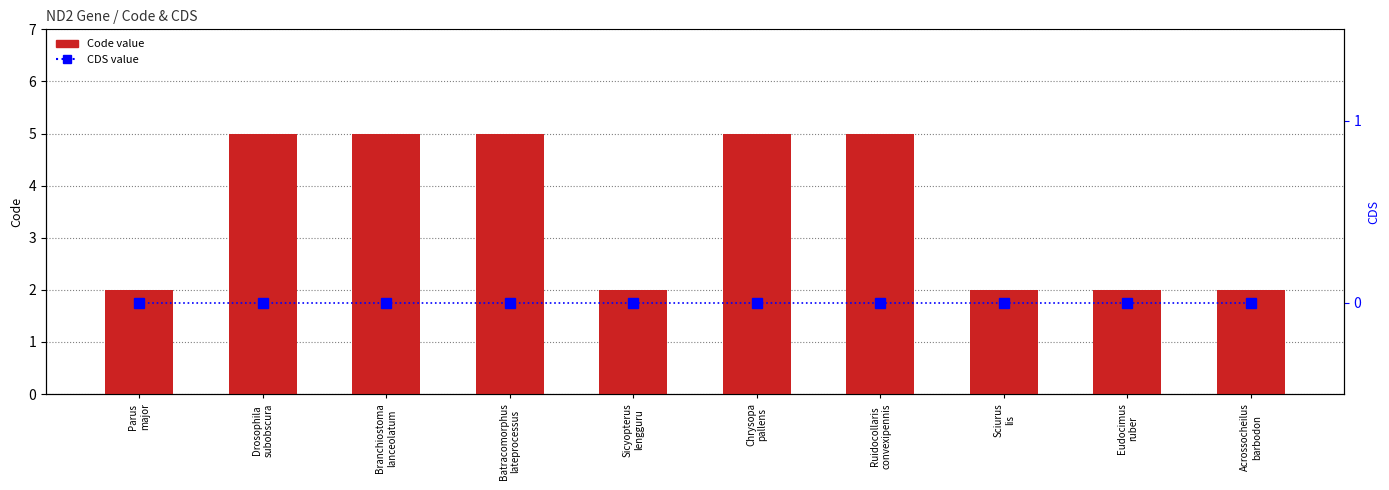

At how many categories does at least one series exceed 1?

10